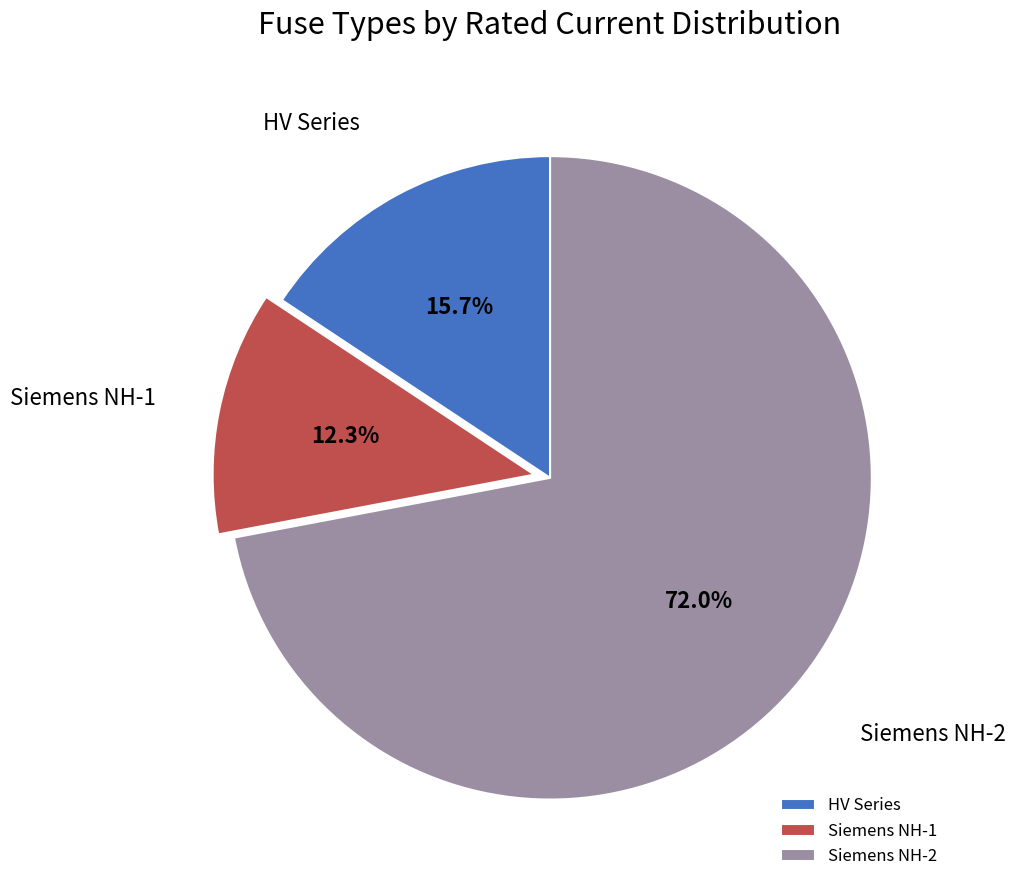

Rank the categories by value from lowest to highest.

Siemens NH-1, HV Series, Siemens NH-2